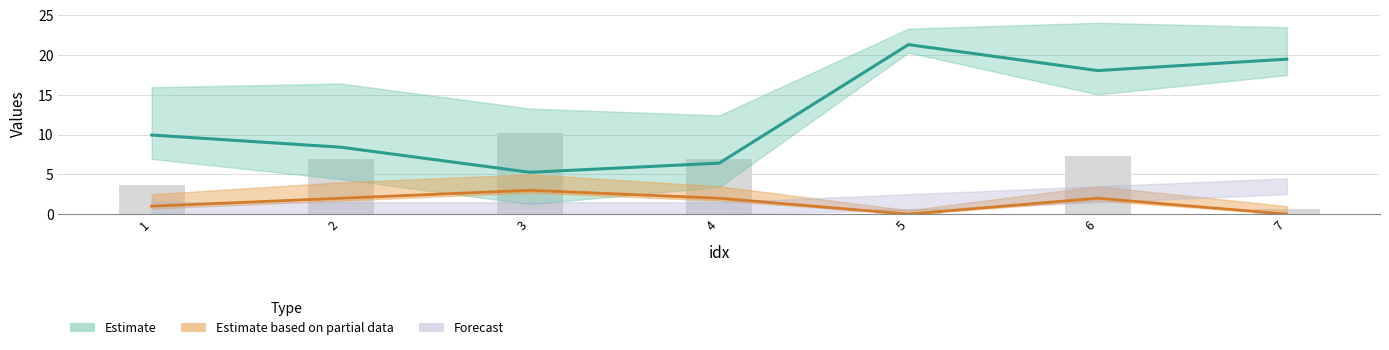

What value does the group series have at 3?

3.0